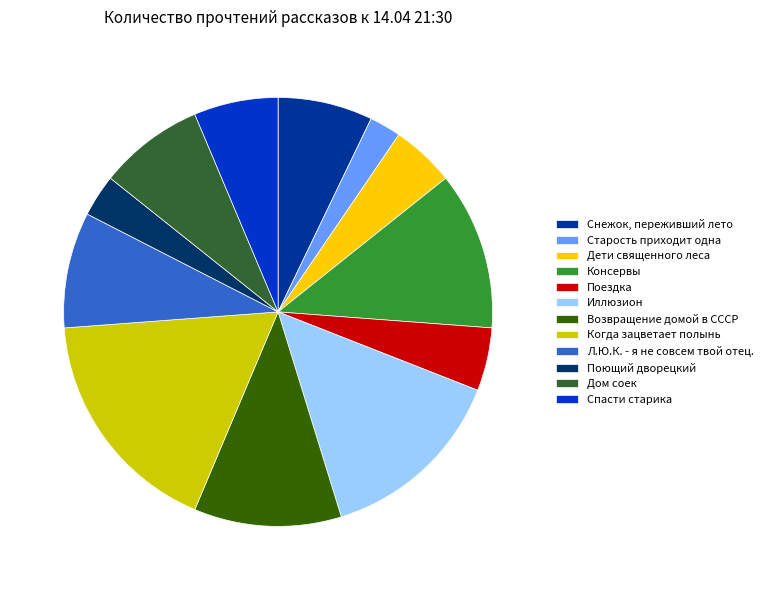

What is the smallest slice in the pie chart?

Старость приходит одна